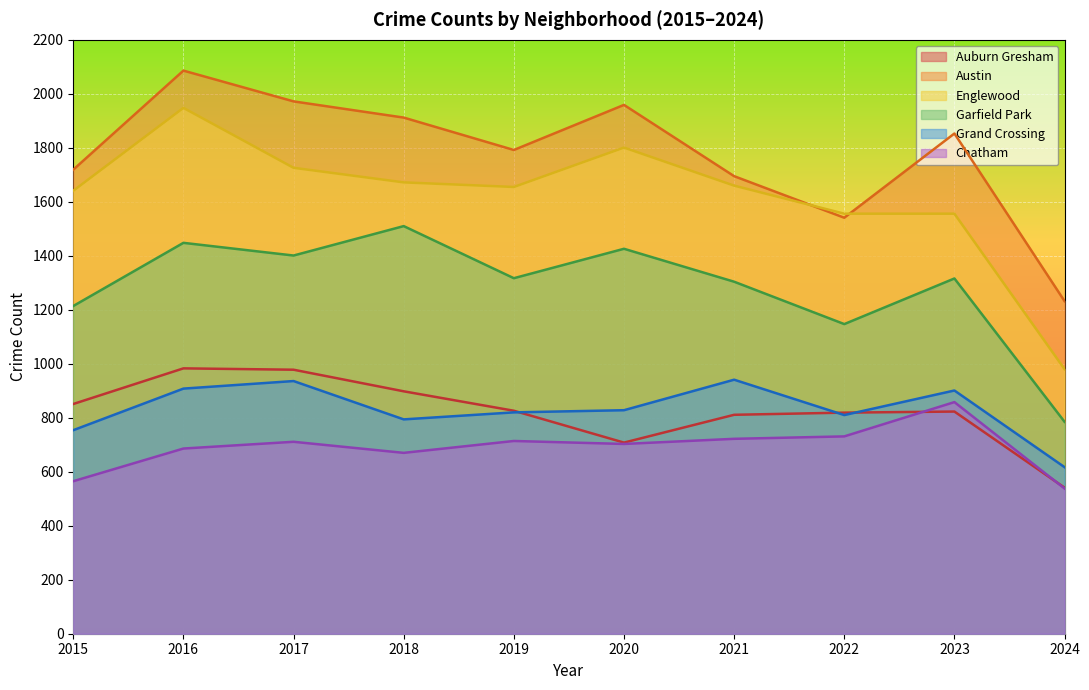

Is the value of Chatham at 2020 greater than the value of Englewood at 2022?

No